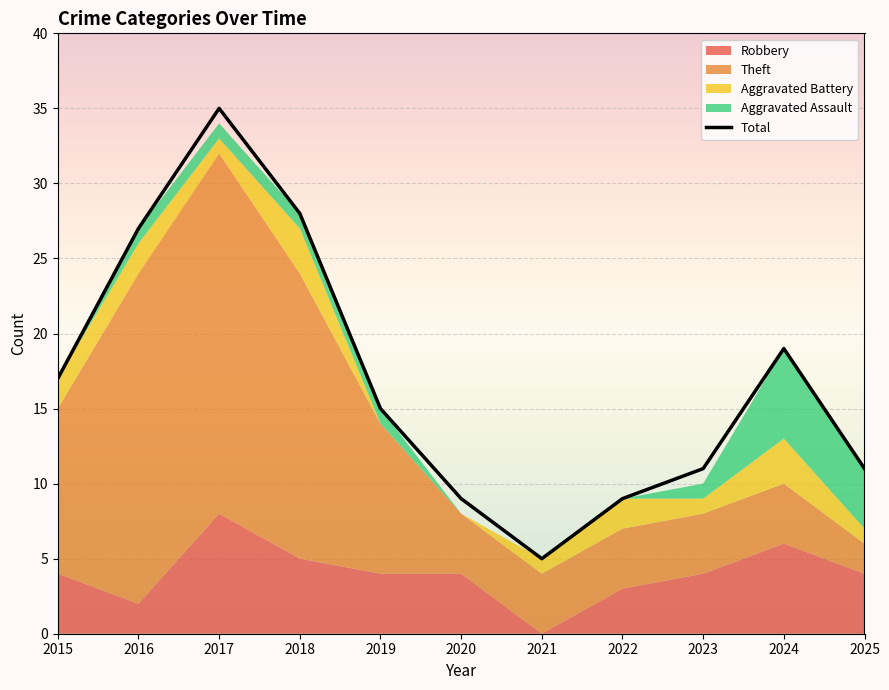

Which series has the largest total across all categories?

Total